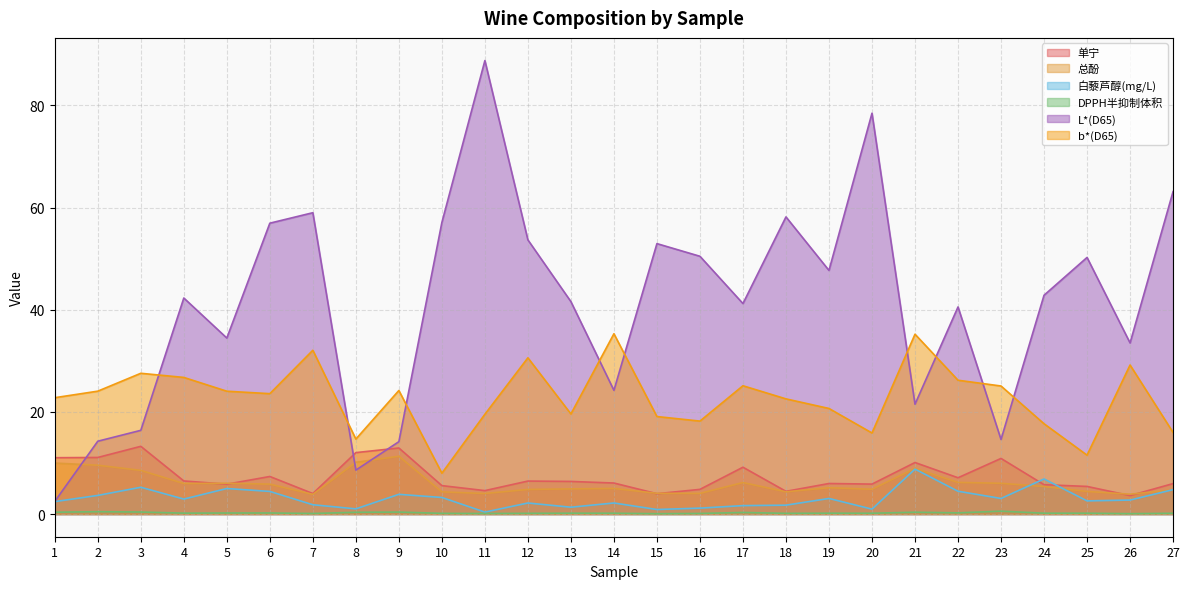

True or false: 总酚 and b*(D65) intersect in this chart.

False